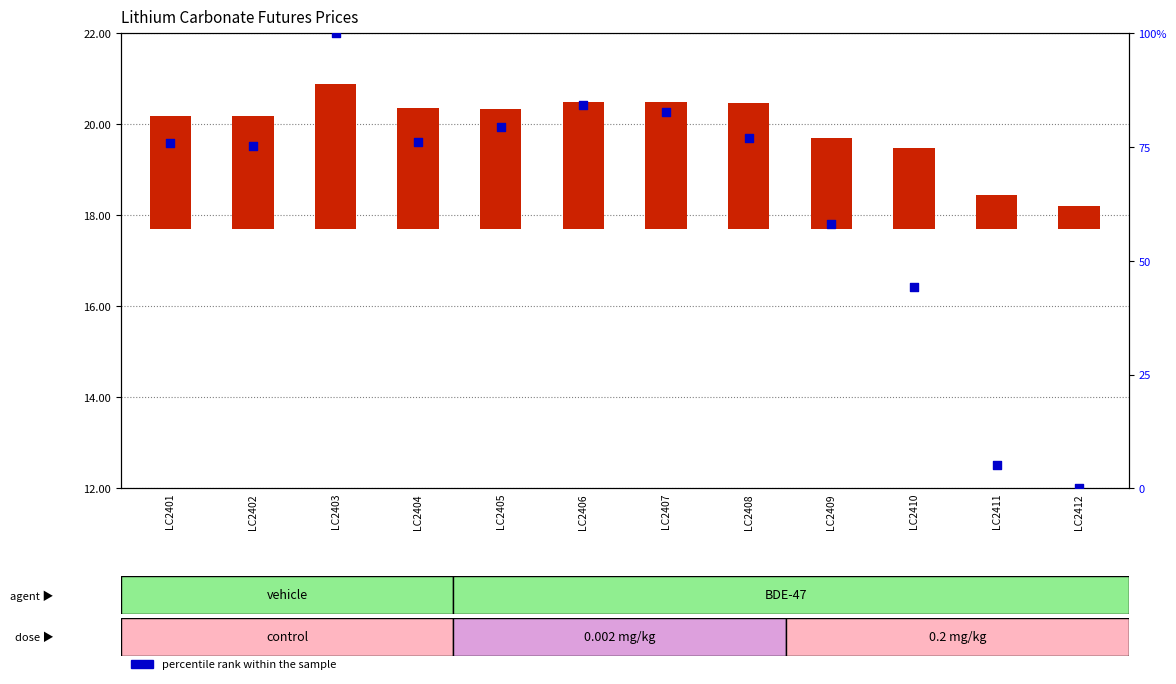

Which series reaches the maximum Y coordinate?

percentile rank within the sample